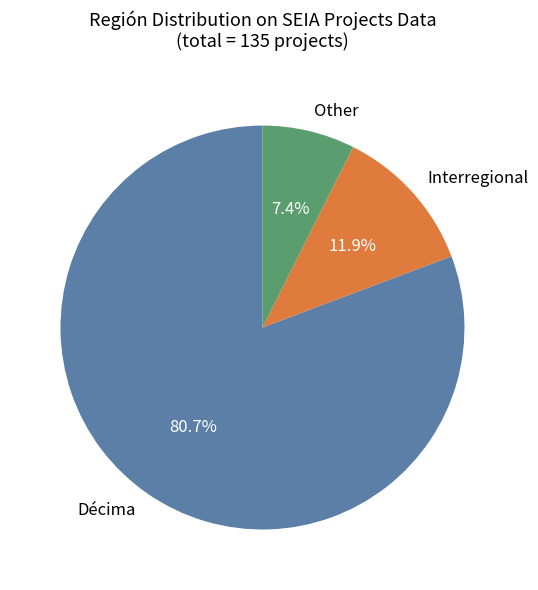

Between Interregional and Décima, which is larger?

Décima